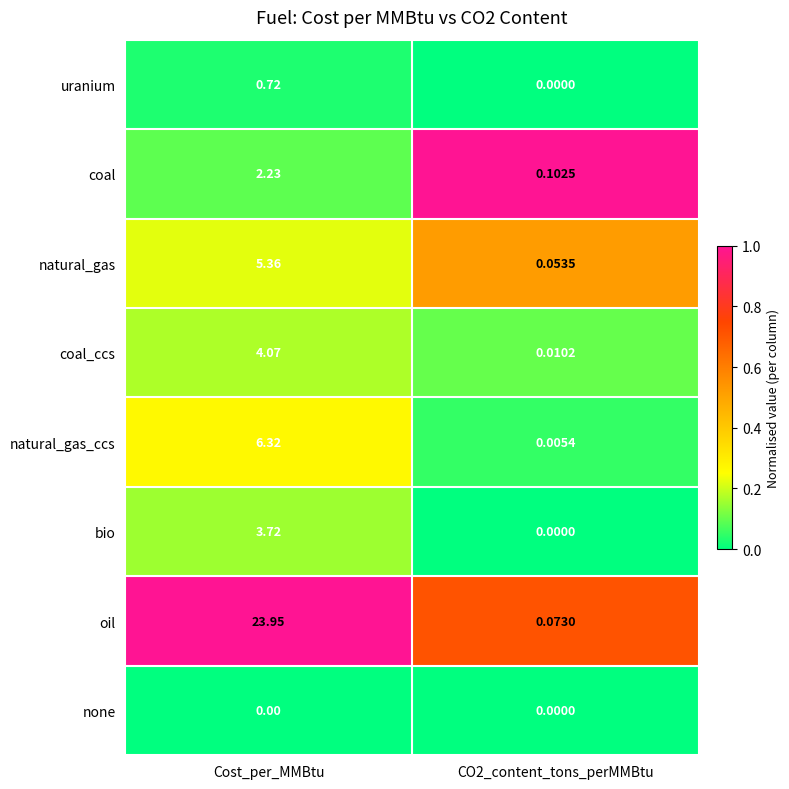

Which series changed the most between Cost_per_MMBtu and CO2_content_tons_perMMBtu?

oil